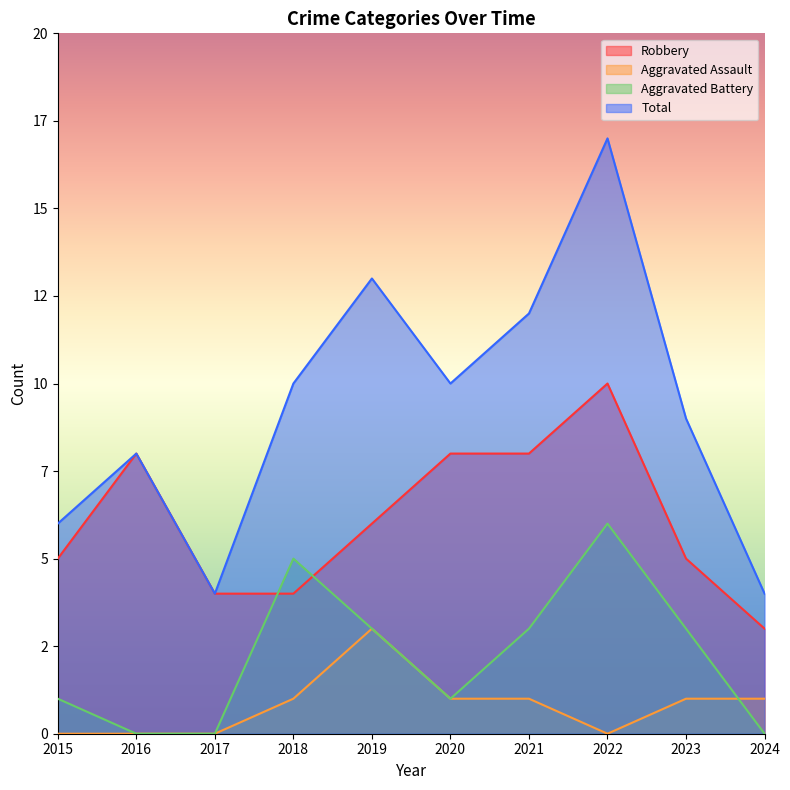

Does the chart display data point markers on the line(s)?

No